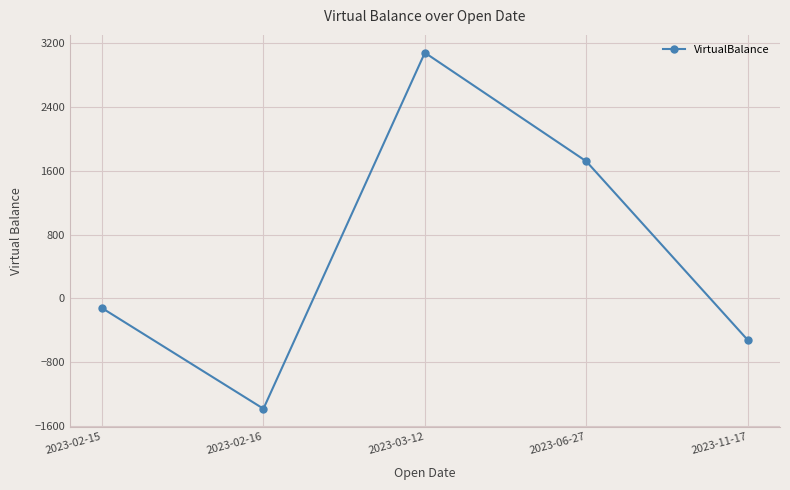

Which category has the highest value across all series?

2023-03-12